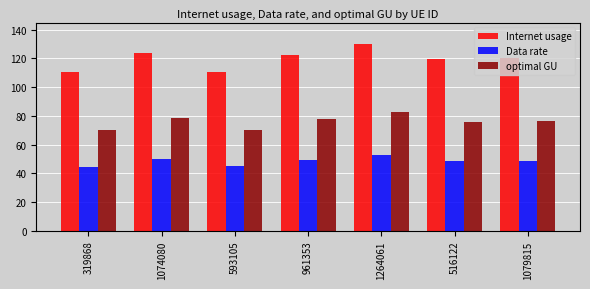

What is the value of the Data rate bar at the 6th from the left?

48.4